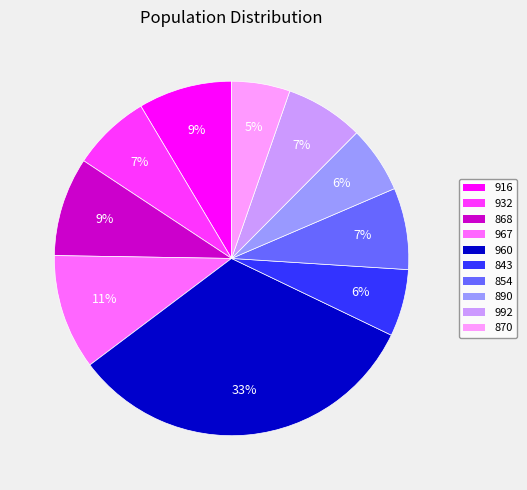

What is the smallest slice in the pie chart?

870